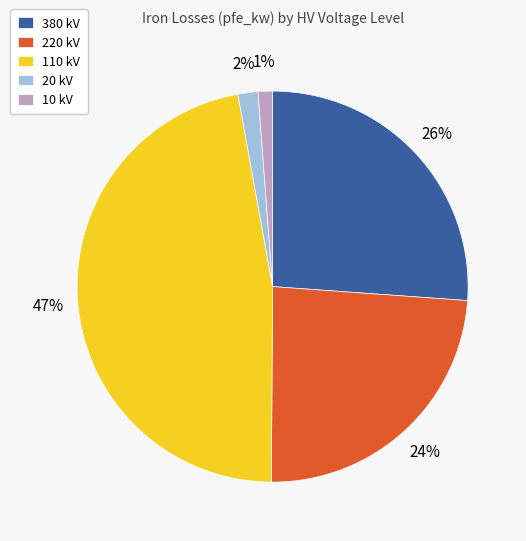

What is the largest slice in the pie chart?

110 kV